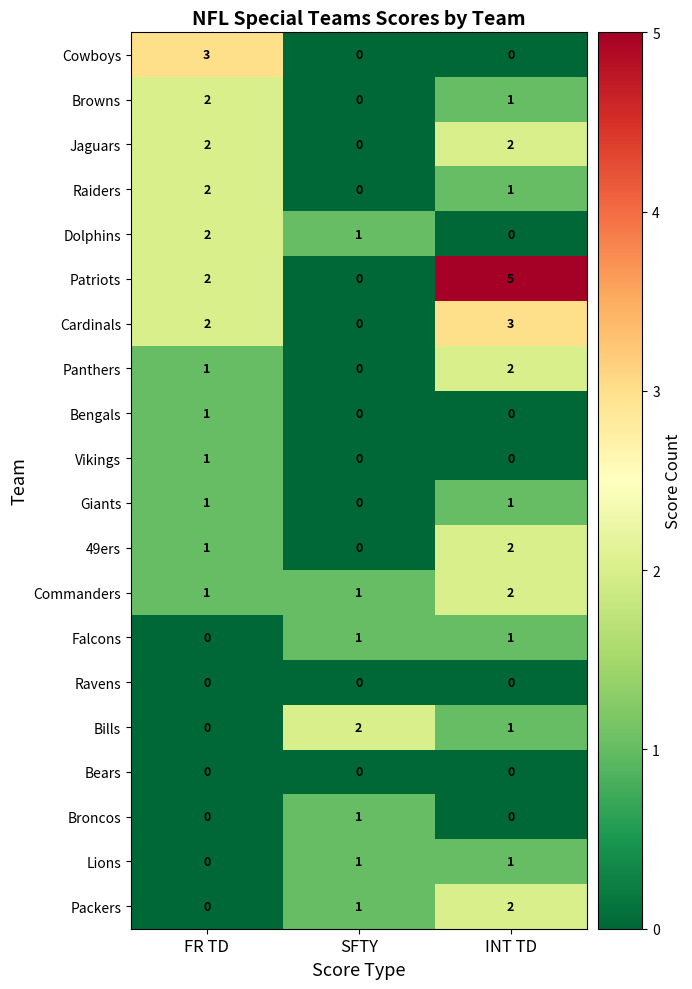

What is the maximum value shown in the chart?

5